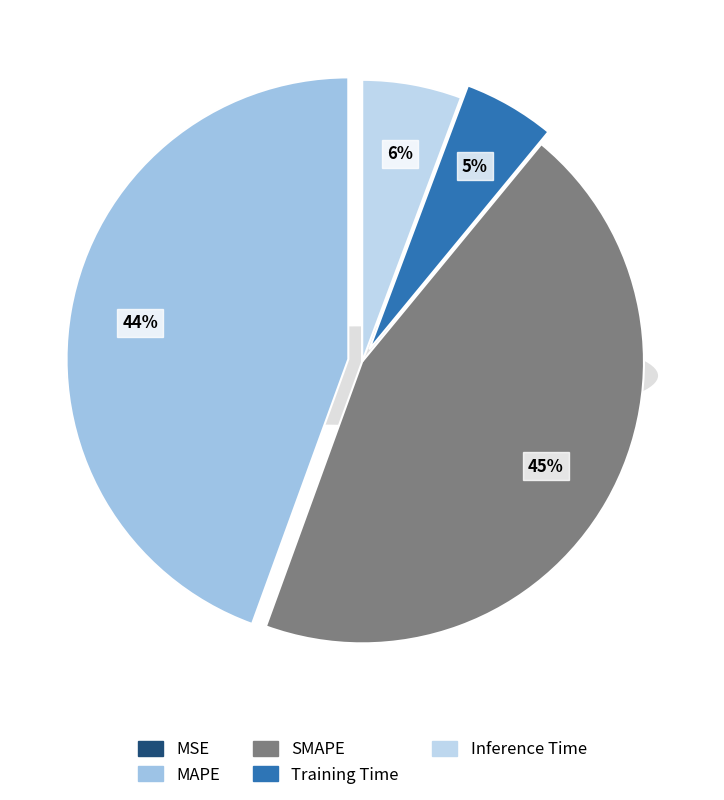

Is the sum of SMAPE and MAPE greater than half?

Yes